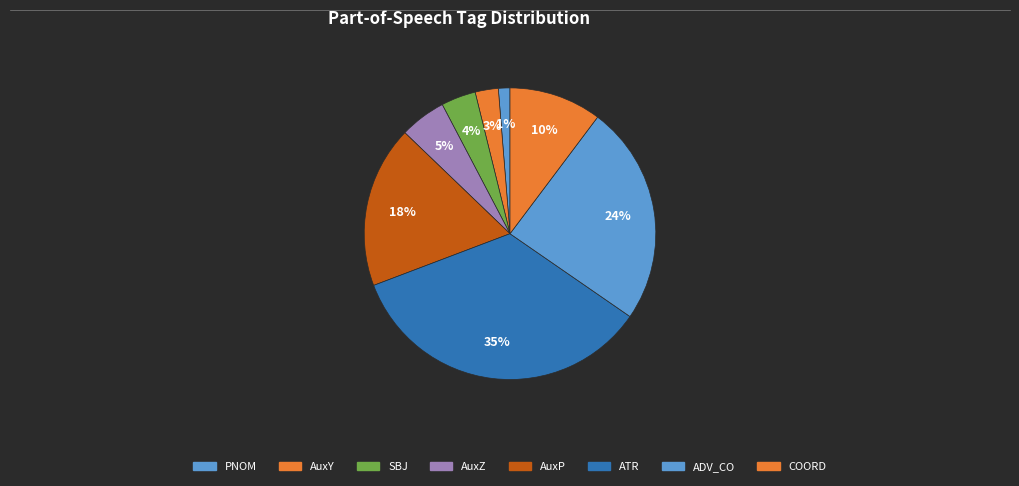

Is there any slice that represents more than half of the pie?

No